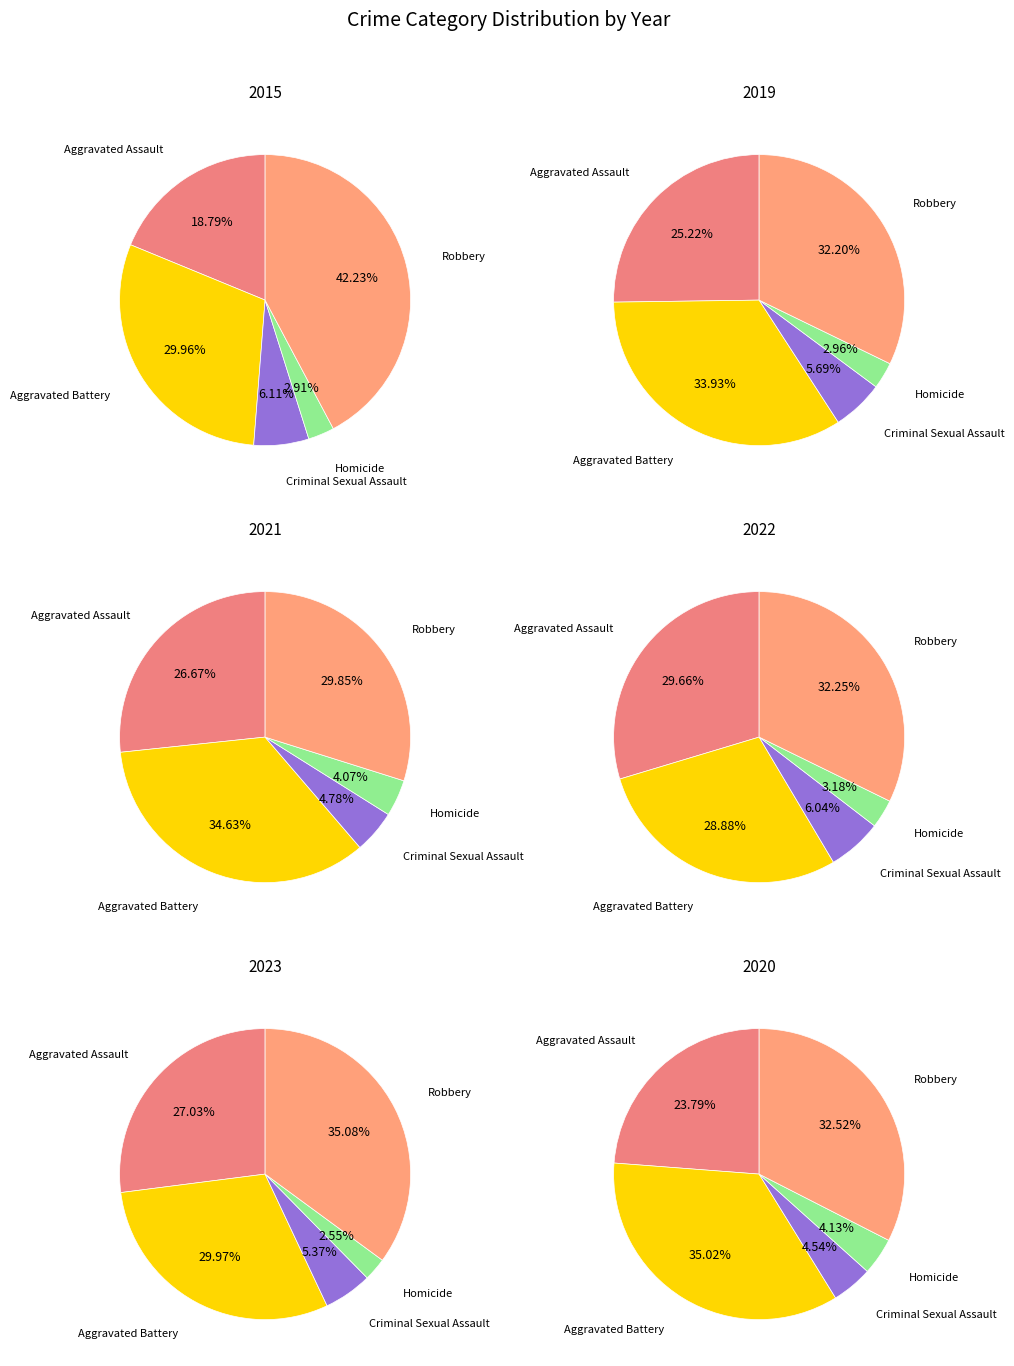

To the nearest percent, what portion does Robbery represent?

33%